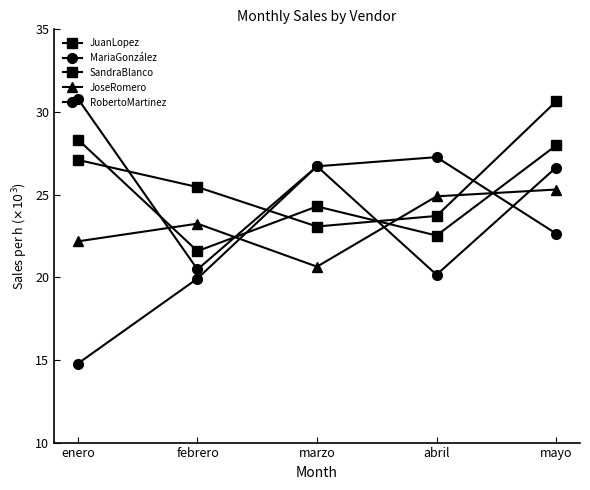

List the labels in order of SandraBlanco value, largest first.

mayo, enero, febrero, abril, marzo